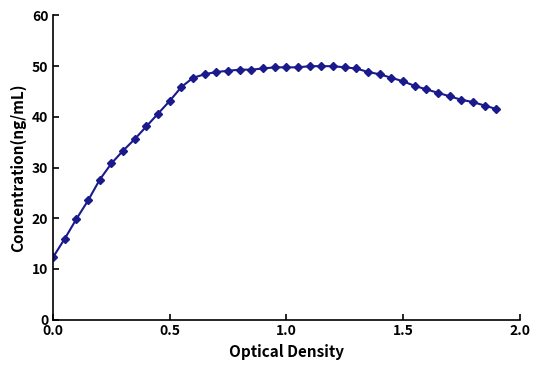

What is the value of the 26th point from the left?

49.8